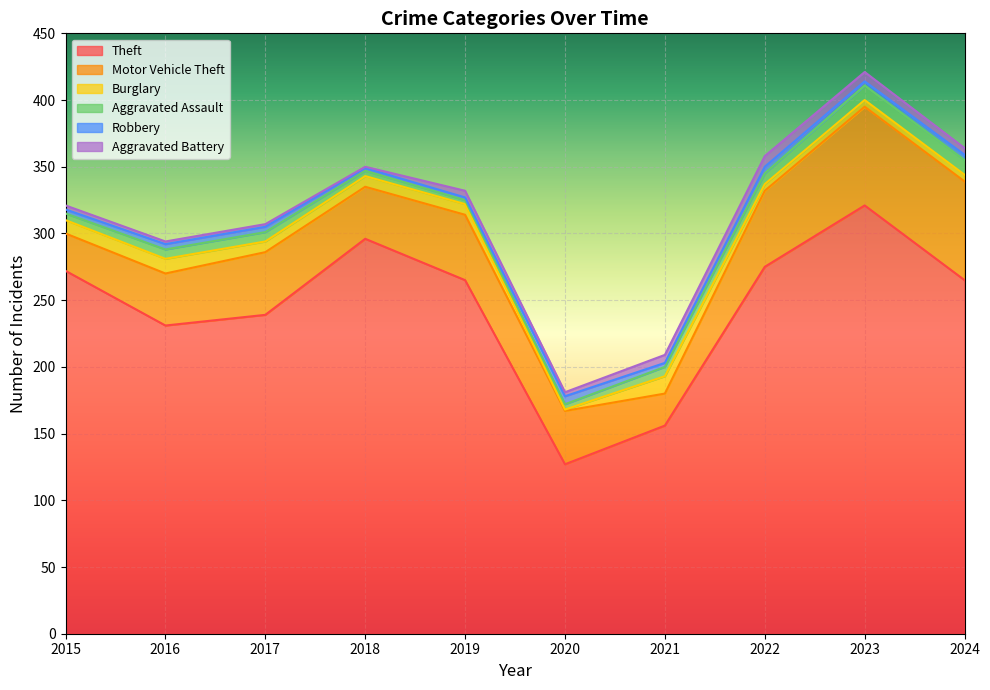

Reading right to left, what are all the values shown in this chart?

Theft: 2024=265	2023=321	2022=275	2021=156	2020=127	2019=265	2018=296	2017=239	2016=231	2015=272
Motor Vehicle Theft: 2024=74	2023=74	2022=57	2021=24	2020=40	2019=49	2018=39	2017=47	2016=39	2015=28
Burglary: 2024=5	2023=5	2022=5	2021=13	2020=1	2019=8	2018=8	2017=8	2016=11	2015=10
Aggravated Assault: 2024=11	2023=11	2022=8	2021=7	2020=4	2019=3	2018=4	2017=7	2016=7	2015=5
Robbery: 2024=4	2023=3	2022=5	2021=3	2020=6	2019=2	2018=2	2017=4	2016=4	2015=3
Aggravated Battery: 2024=5	2023=7	2022=8	2021=6	2020=3	2019=5	2018=1	2017=2	2016=2	2015=3